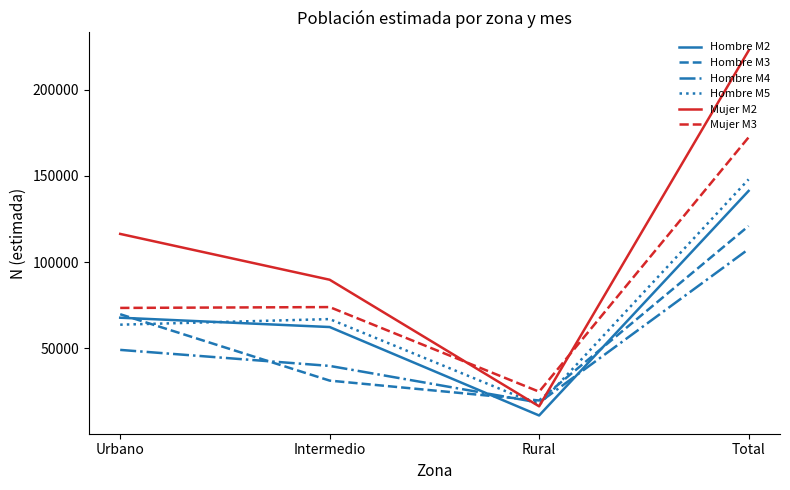

What is the approximate value of Mujer M2 at Rural?

16417